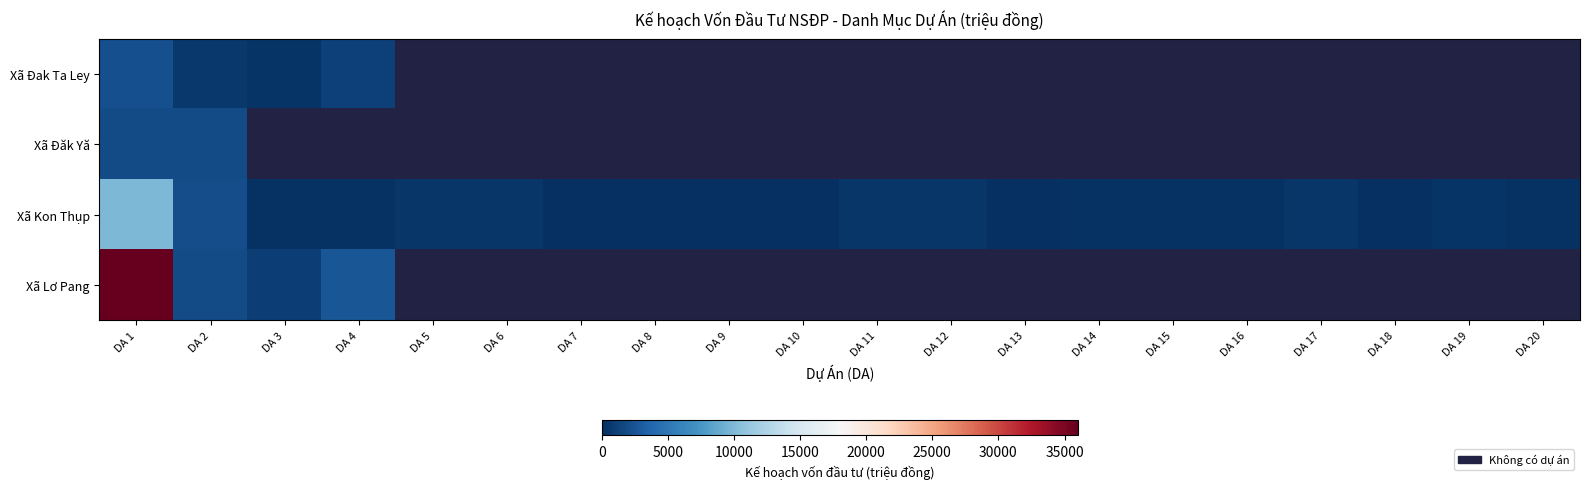

At which label does Xã Đăk Yă reach its minimum?

DA 1